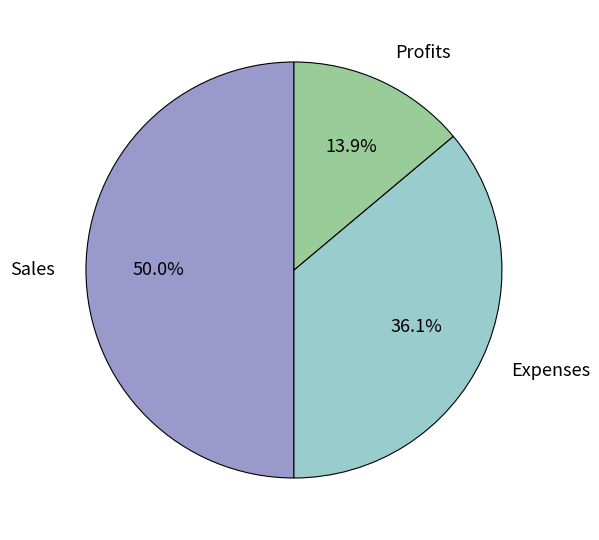

To the nearest percent, what percentage of the pie is Profits?

14%